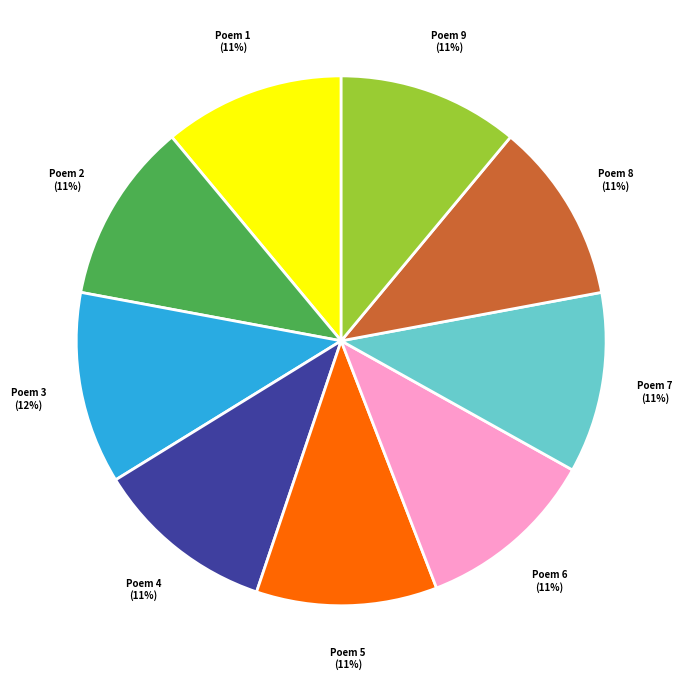

To the nearest percent, what is the difference between the largest and smallest slice percentages?

1%